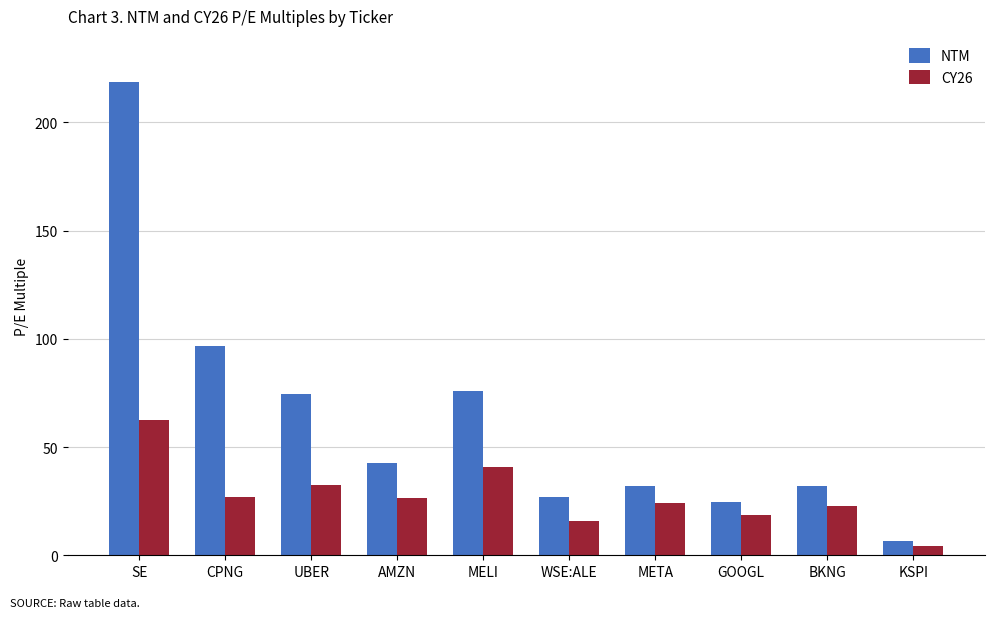

At which label does CY26 first exceed 26?

SE